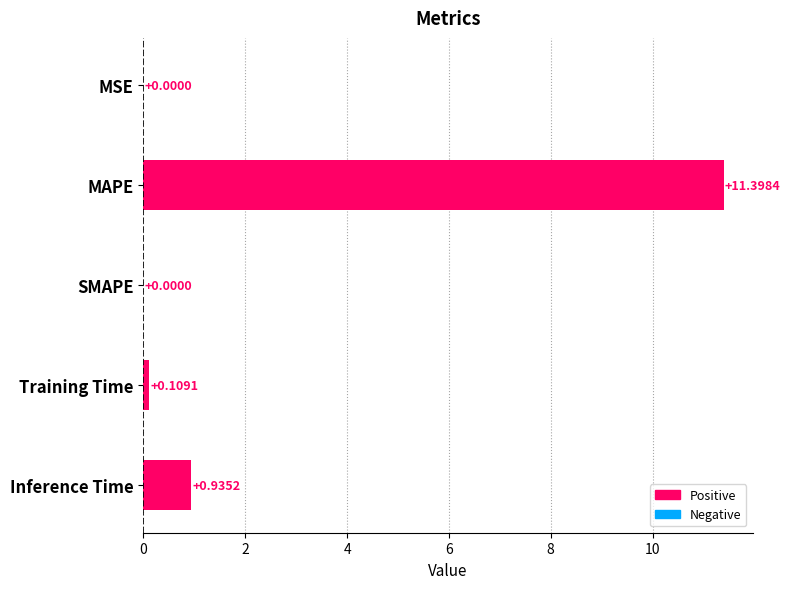

Count the number of data series in this chart.

1